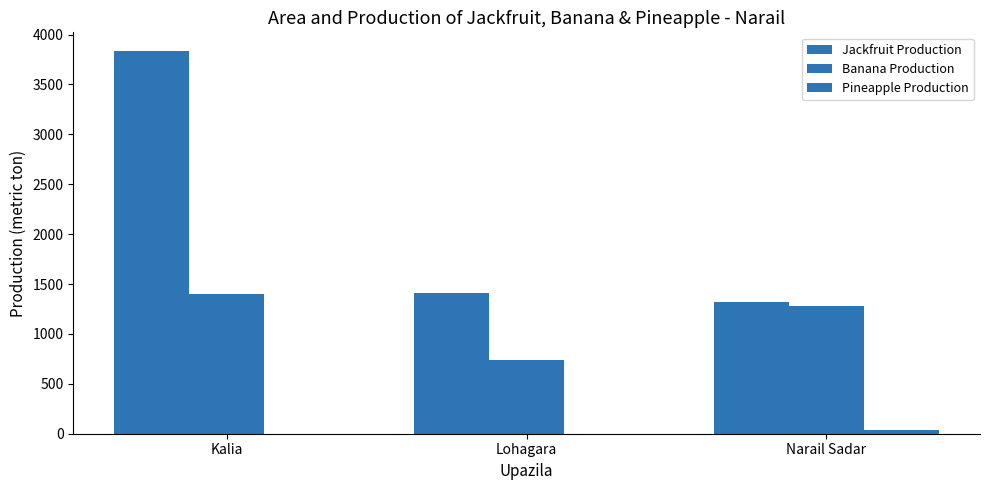

What is the label of the 1st bar from the right?

Narail Sadar